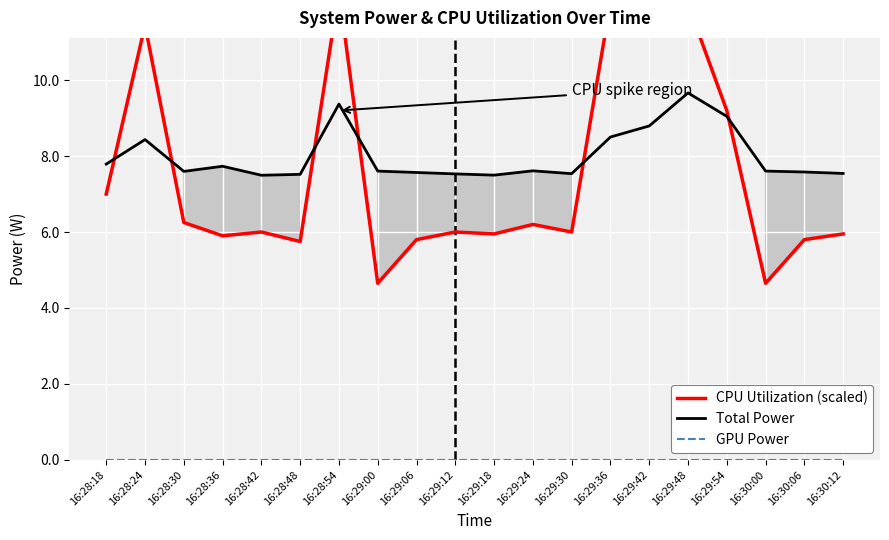

At which label does CPU Utilization (scaled) first exceed 6?

16:28:18